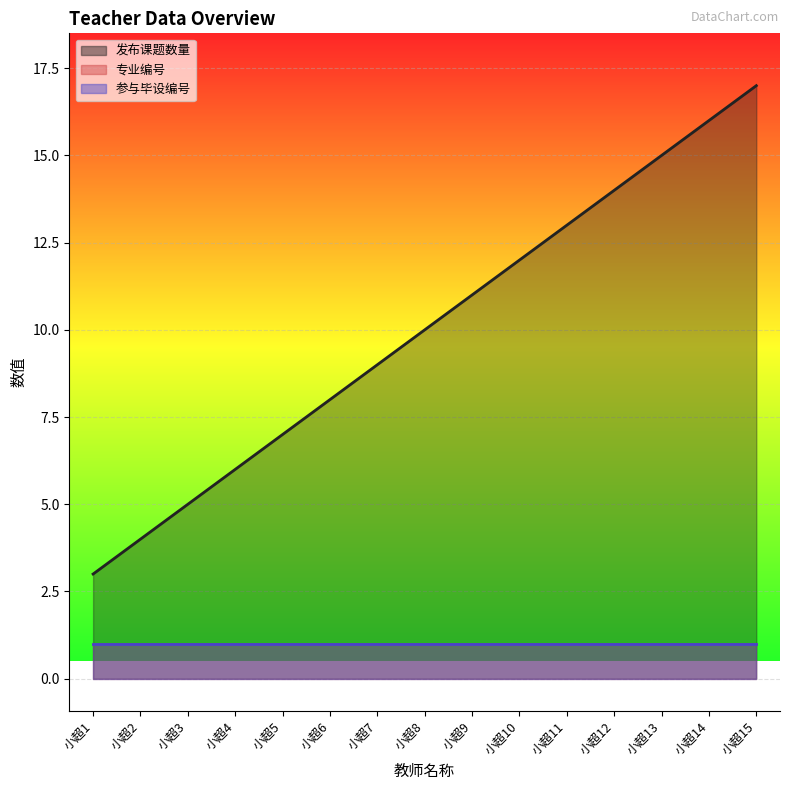

Which category has the lowest value across all series?

小超1